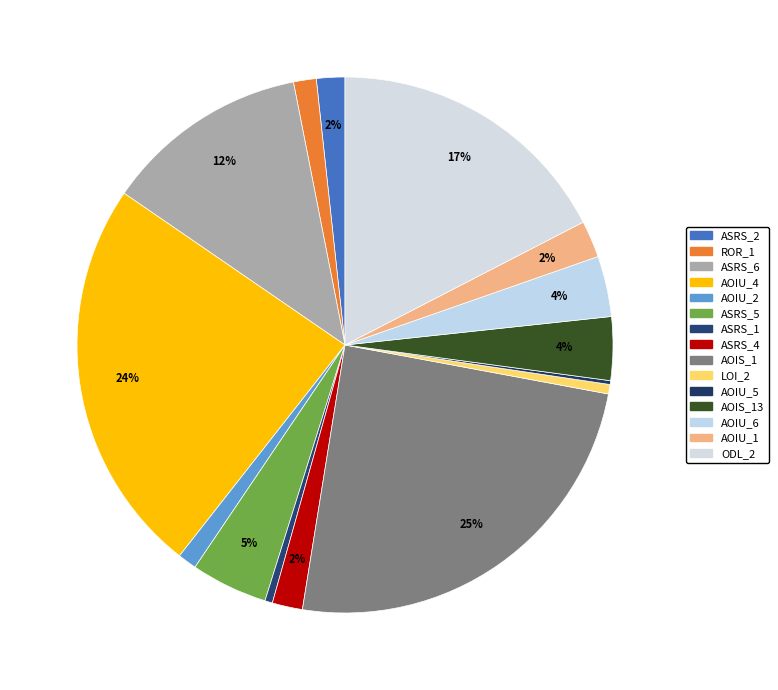

What is the largest slice in the pie chart?

Empty.ElevatorSystem.Environment.AOIS_1